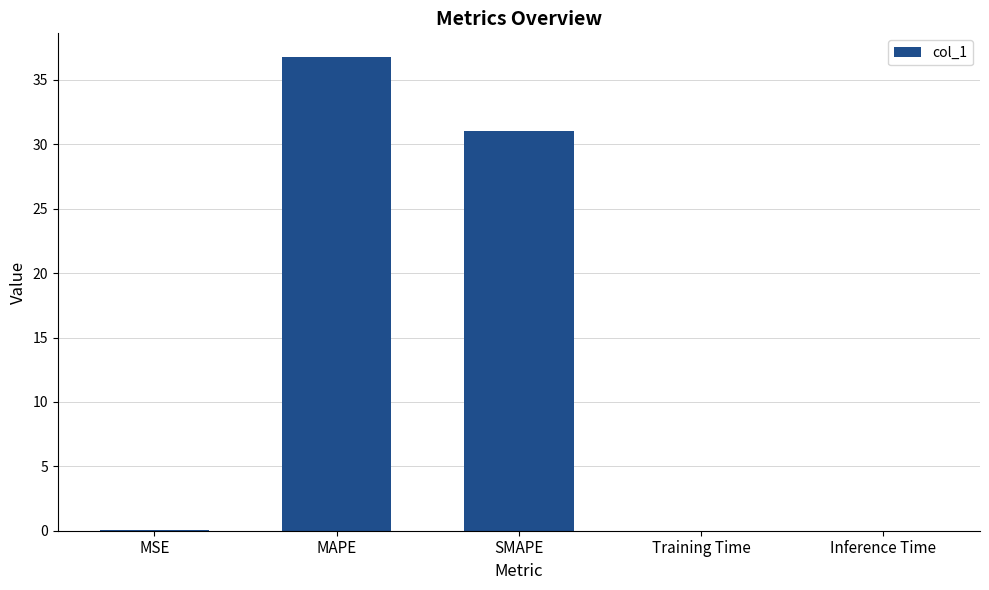

Is it true that the value at SMAPE is 31.1?

True